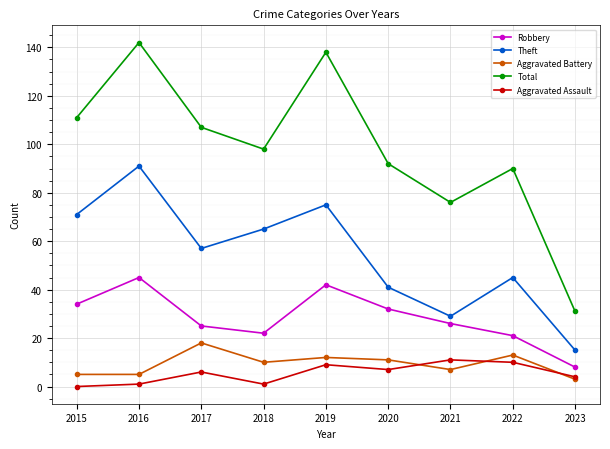

Does the chart have visible grid lines?

Yes